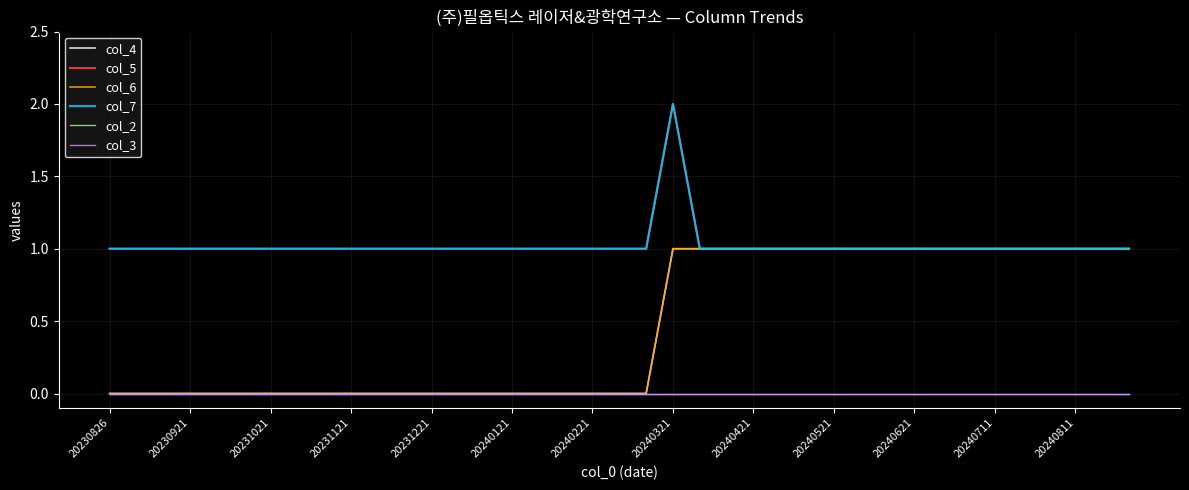

How many col_4 values are between 0 and 1?

39